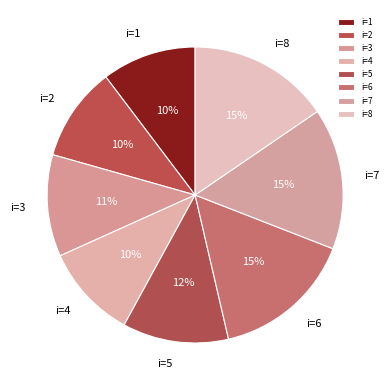

Do i=4 and i=6 together represent more than half of the pie?

No